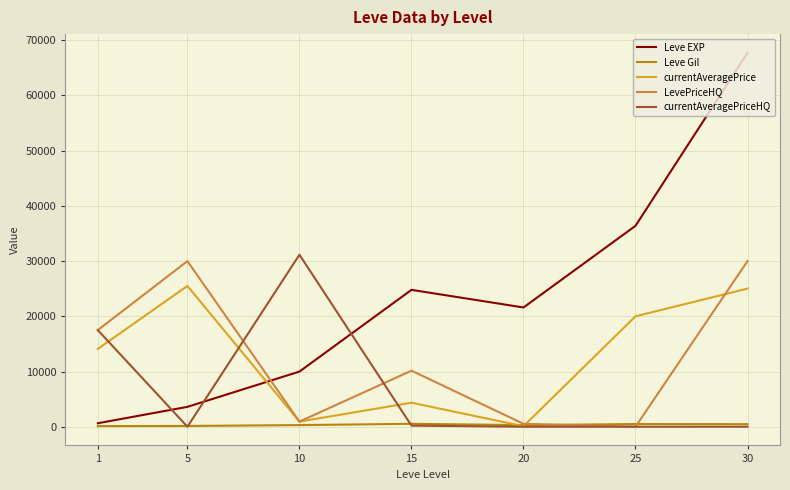

What is the difference between the Leve EXP values at 25 and 5?

32790